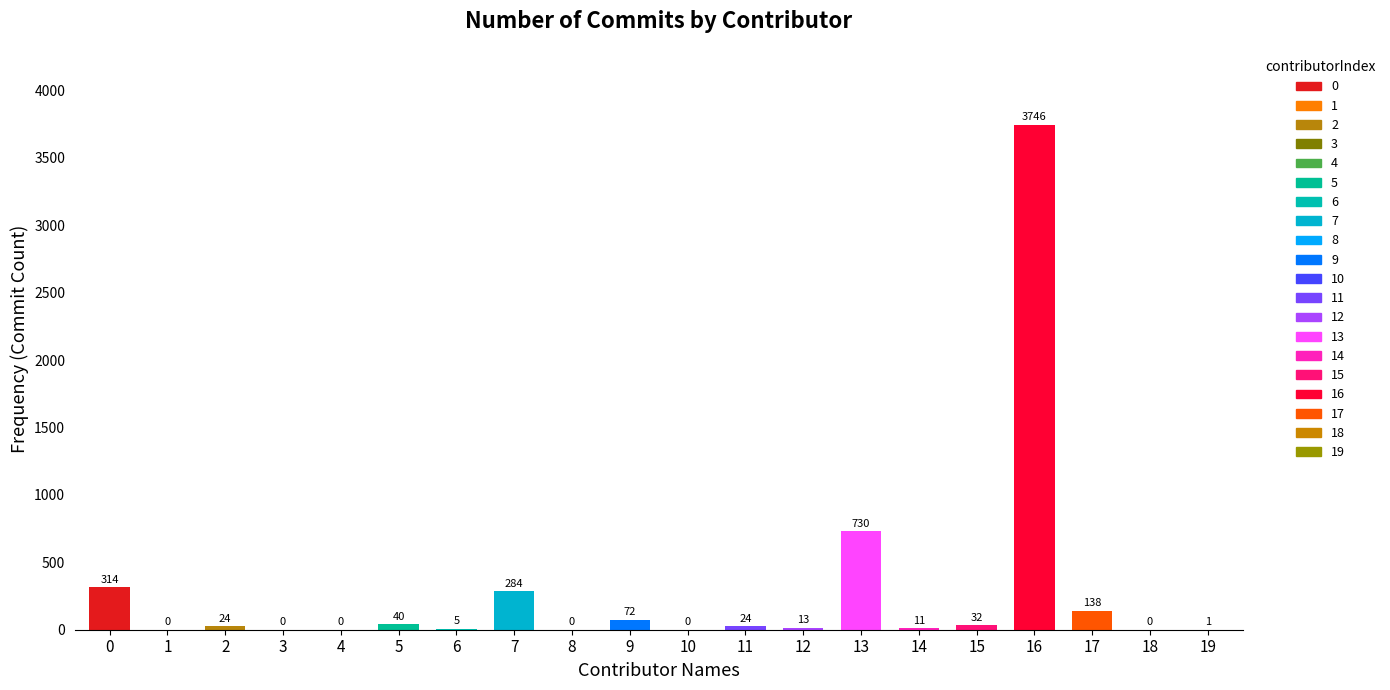

Reading left to right, transcribe all the data shown in this chart.

314	0	24	0	0	40	5	284	0	72	0	24	13	730	11	32	3746	138	0	1